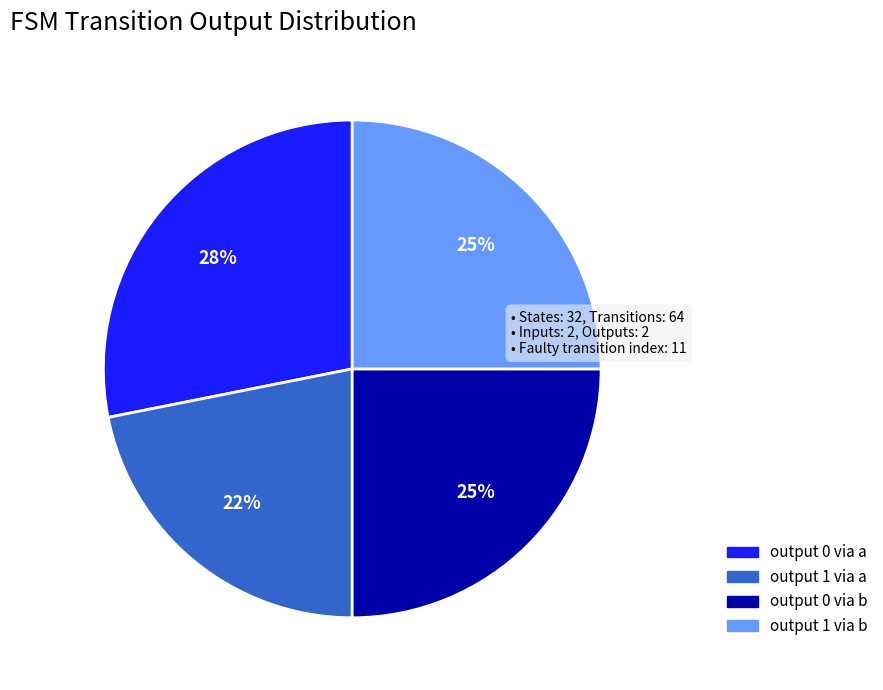

How many segments does this pie chart have?

4